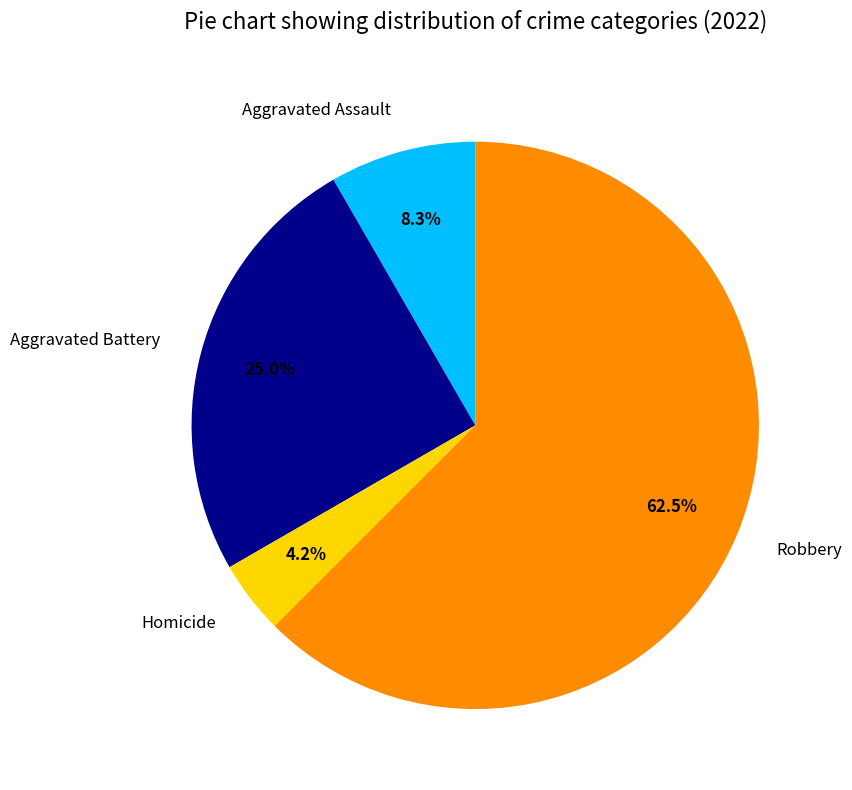

What portion of the pie excludes Robbery?

37.5%